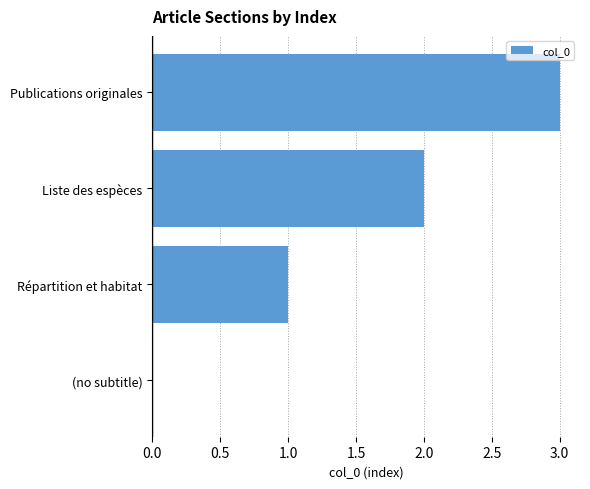

What is the greatest value displayed?

3